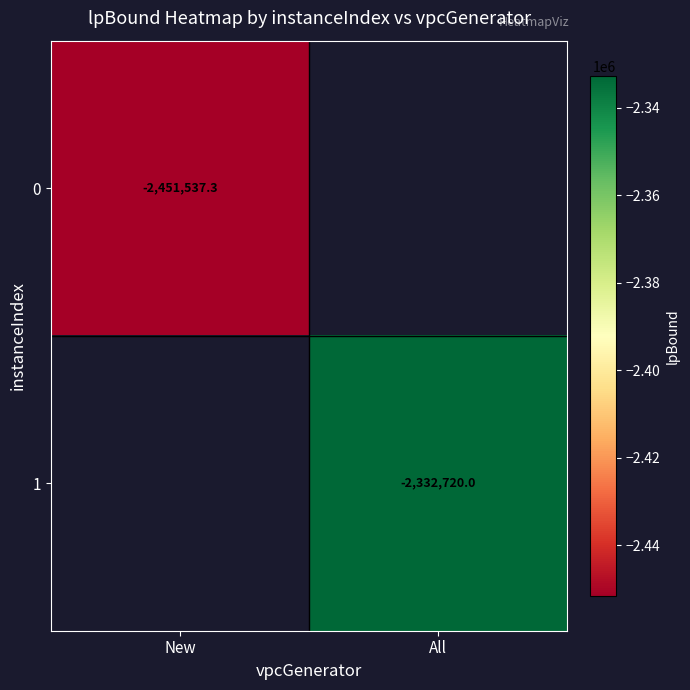

At how many categories does at least one series exceed -2436690?

1